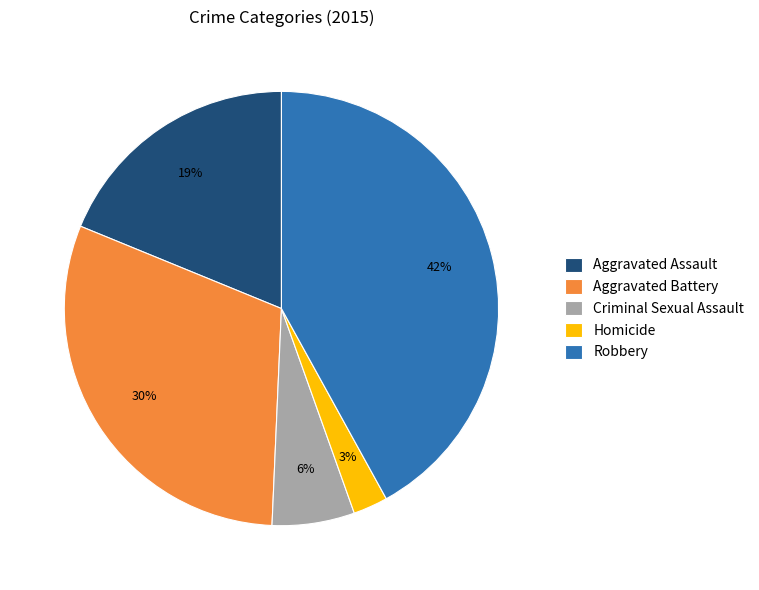

Which category has the smallest portion of the pie?

Homicide